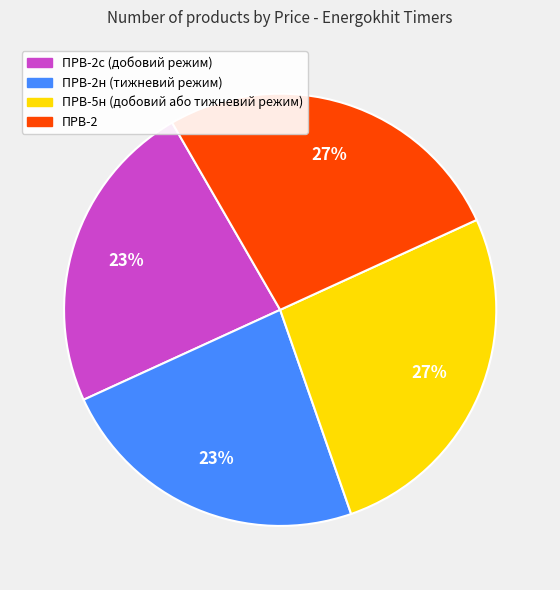

Is there any slice that represents more than half of the pie?

No